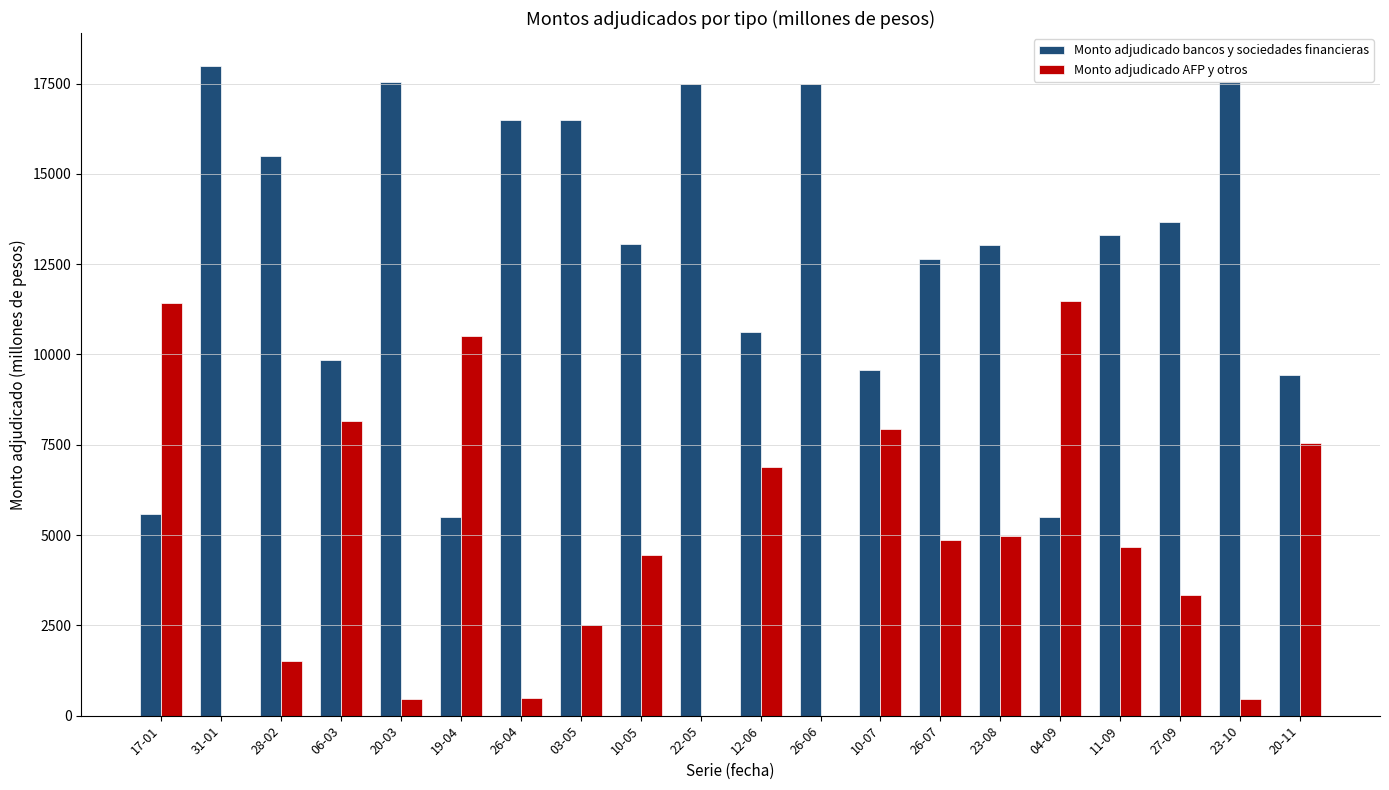

Which category has the highest value across all series?

31-01